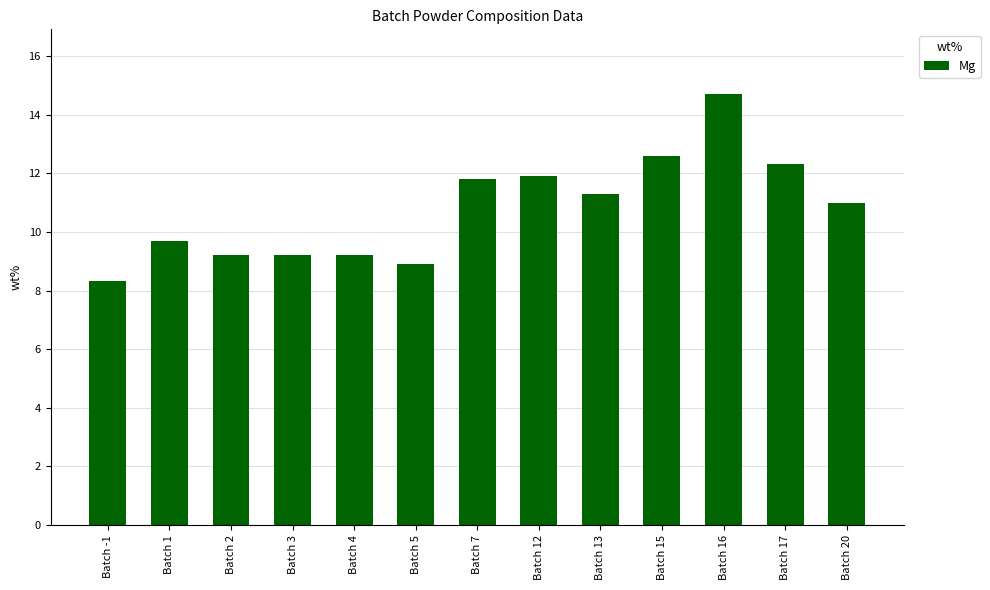

What is the greatest value displayed?

14.7